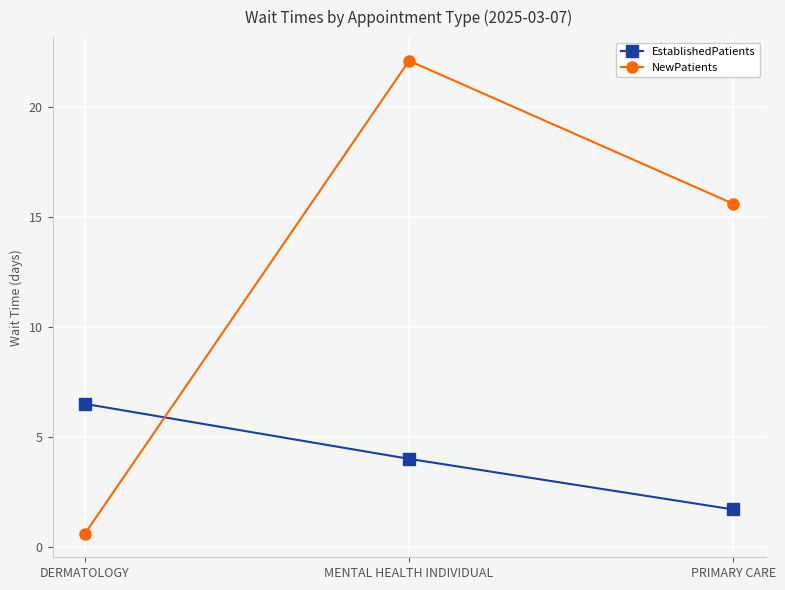

Reading left to right, list all the values displayed in this chart.

EstablishedPatients: DERMATOLOGY=6.5	MENTAL HEALTH INDIVIDUAL=4.0	PRIMARY CARE=1.7
NewPatients: DERMATOLOGY=0.6	MENTAL HEALTH INDIVIDUAL=22.1	PRIMARY CARE=15.6